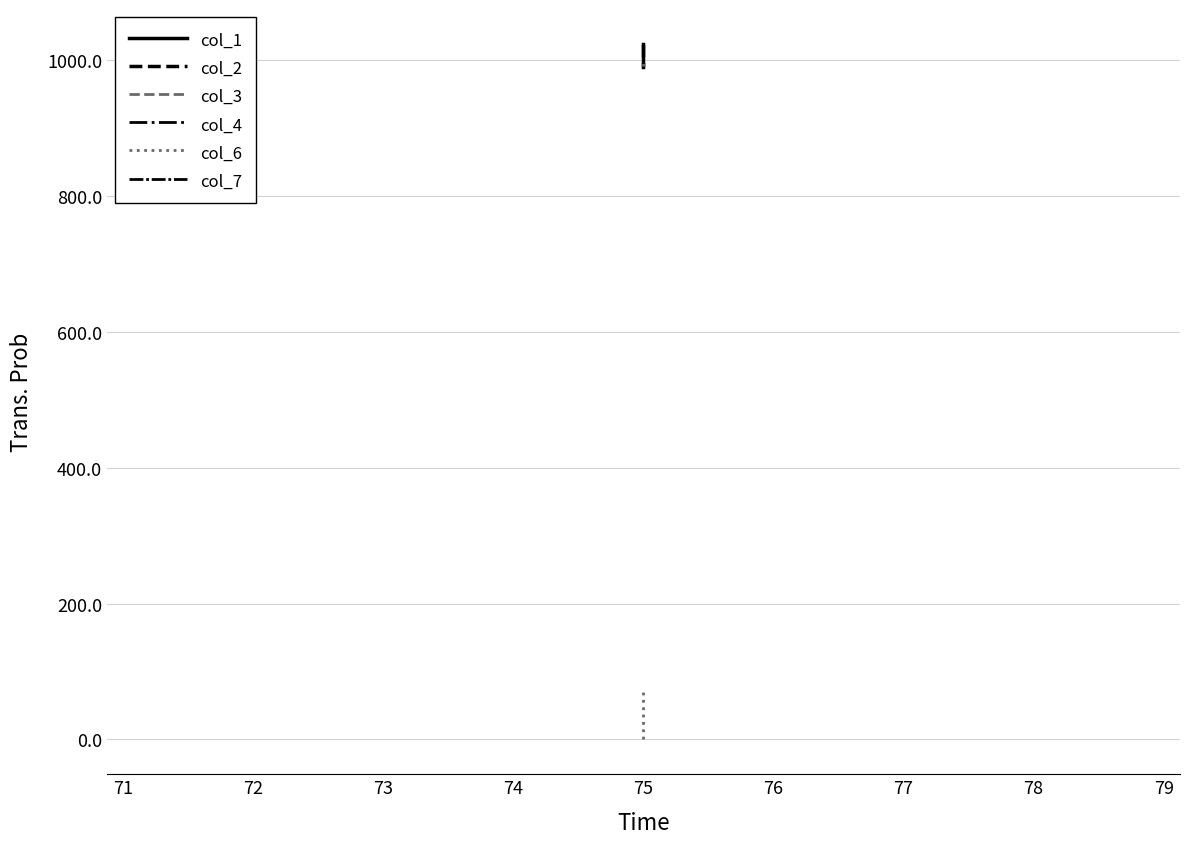

What is the maximum value for col_6?

75.0